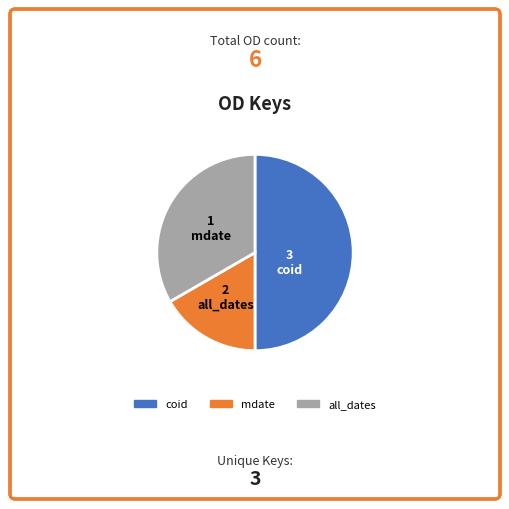

How many segments does this pie chart have?

3